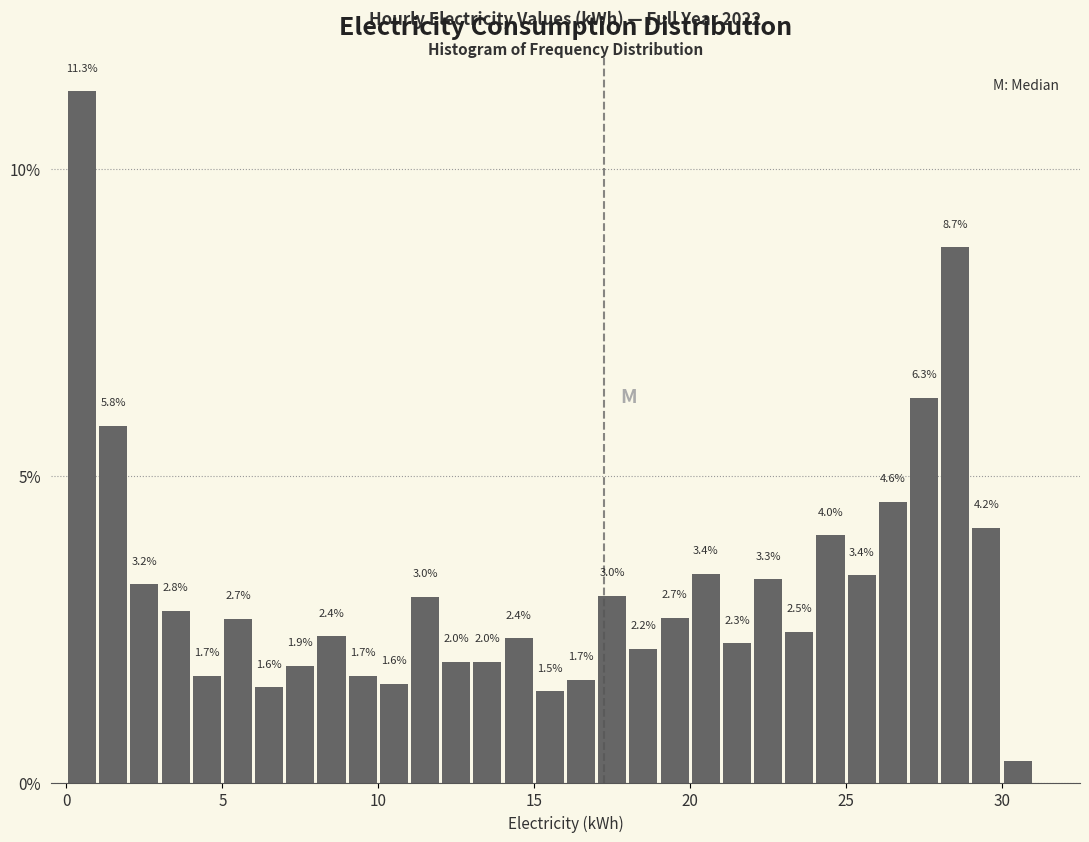

Around what value on the x-axis is the tallest bar? Give the approximate position of its centre, as read against the axis.

0.5